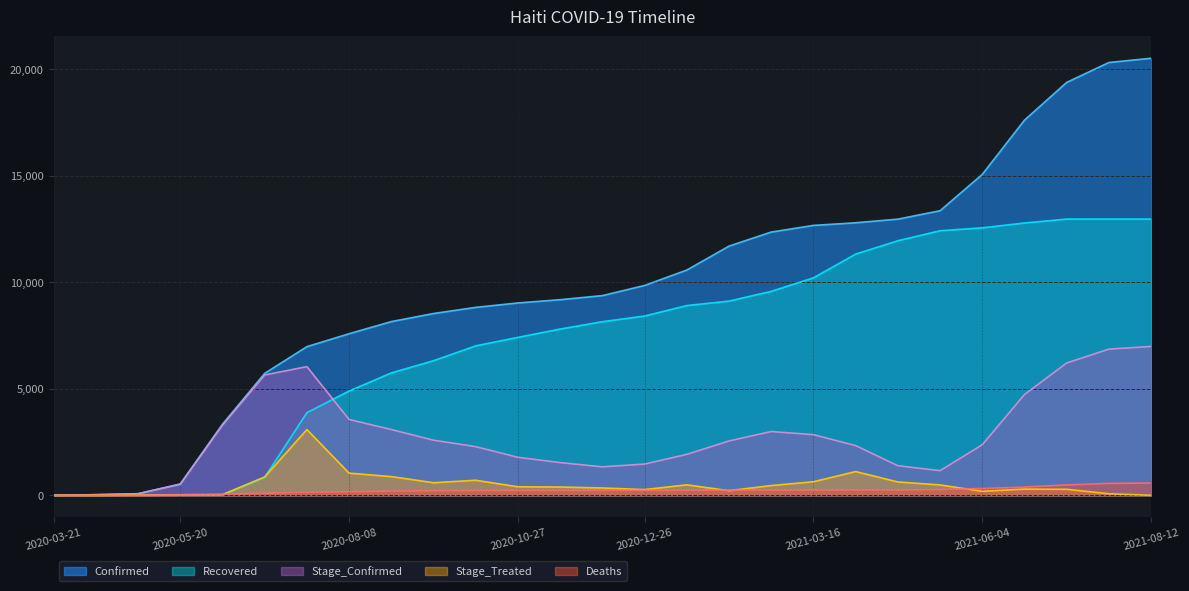

What is the difference between the second highest and second lowest values in the Stage_Treated series?

1115